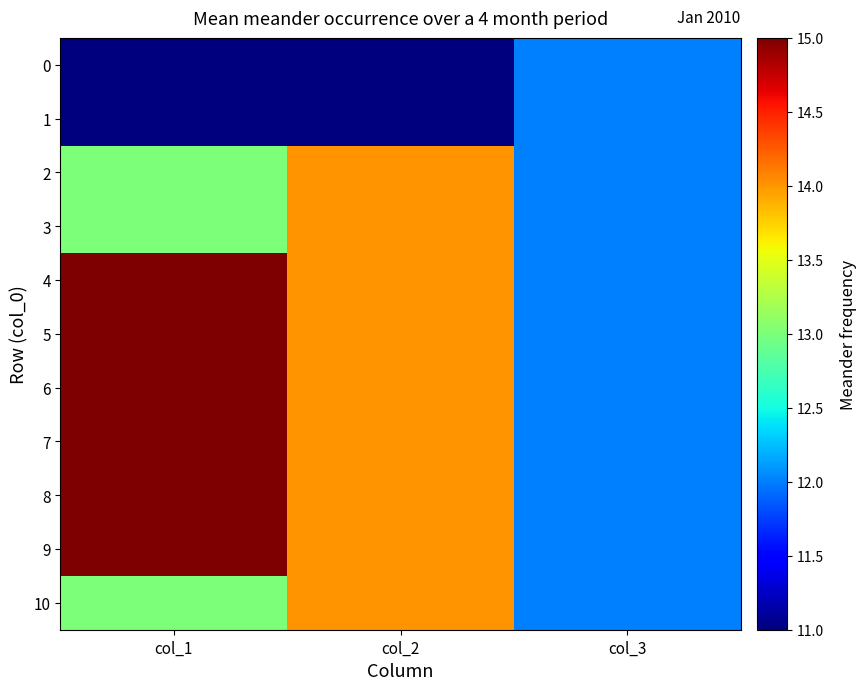

Which has a higher value, col_2 or col_3?

col_3